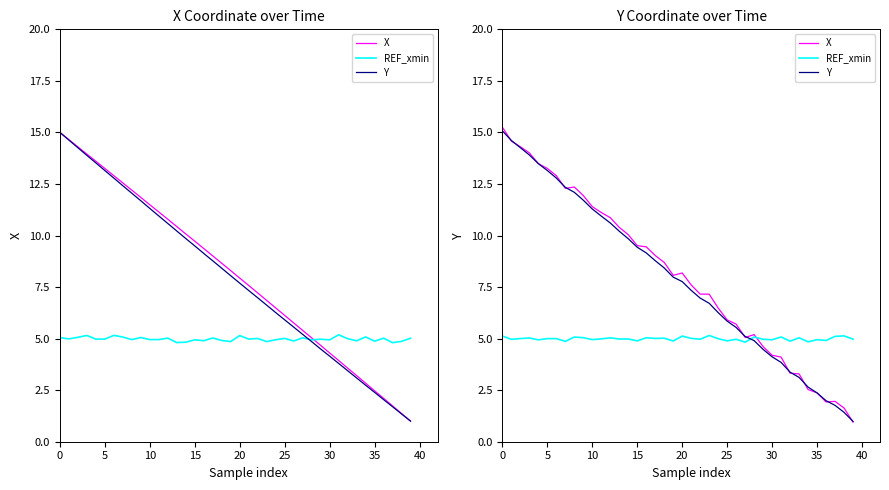

Which series has the largest range (max minus min)?

X